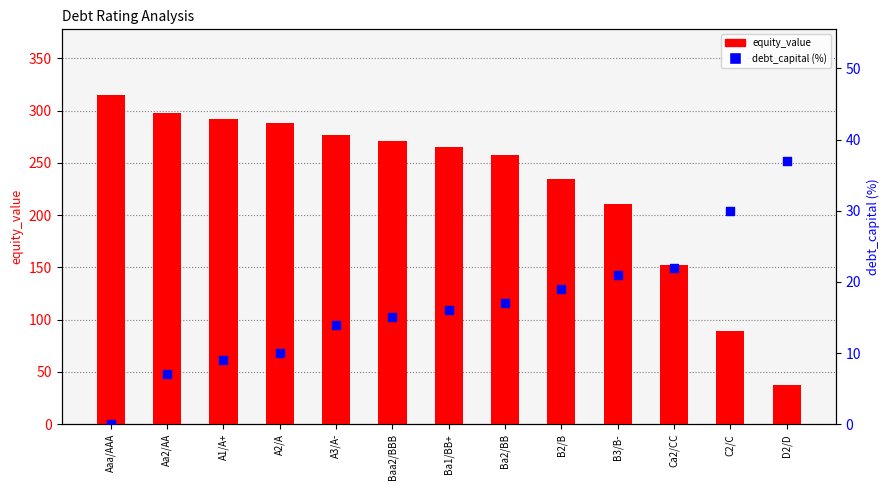

Which series has the widest spread of Y values?

equity_value